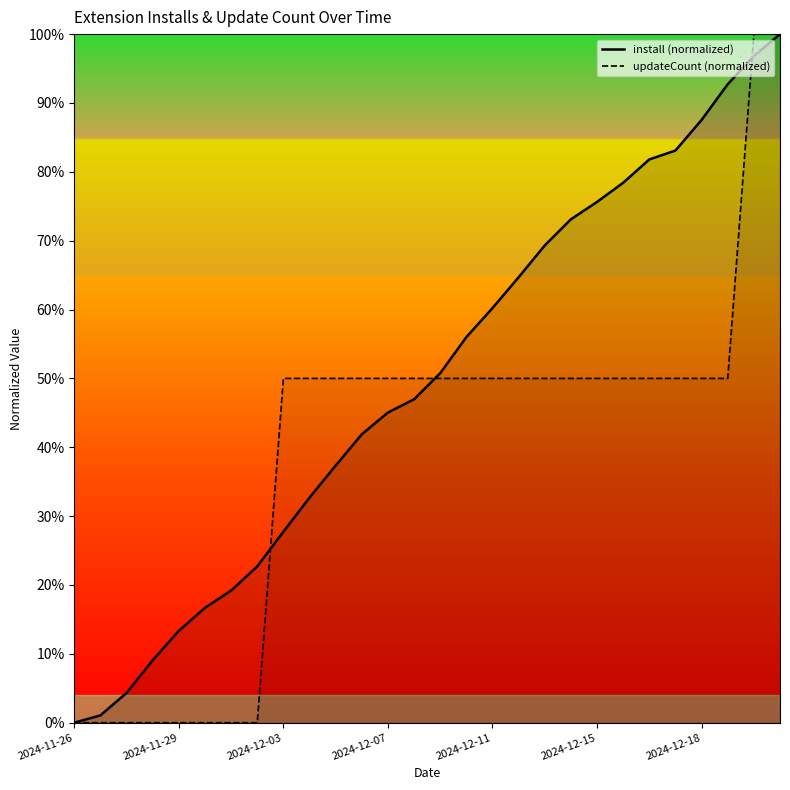

How many values in updateCount are above zero?

20